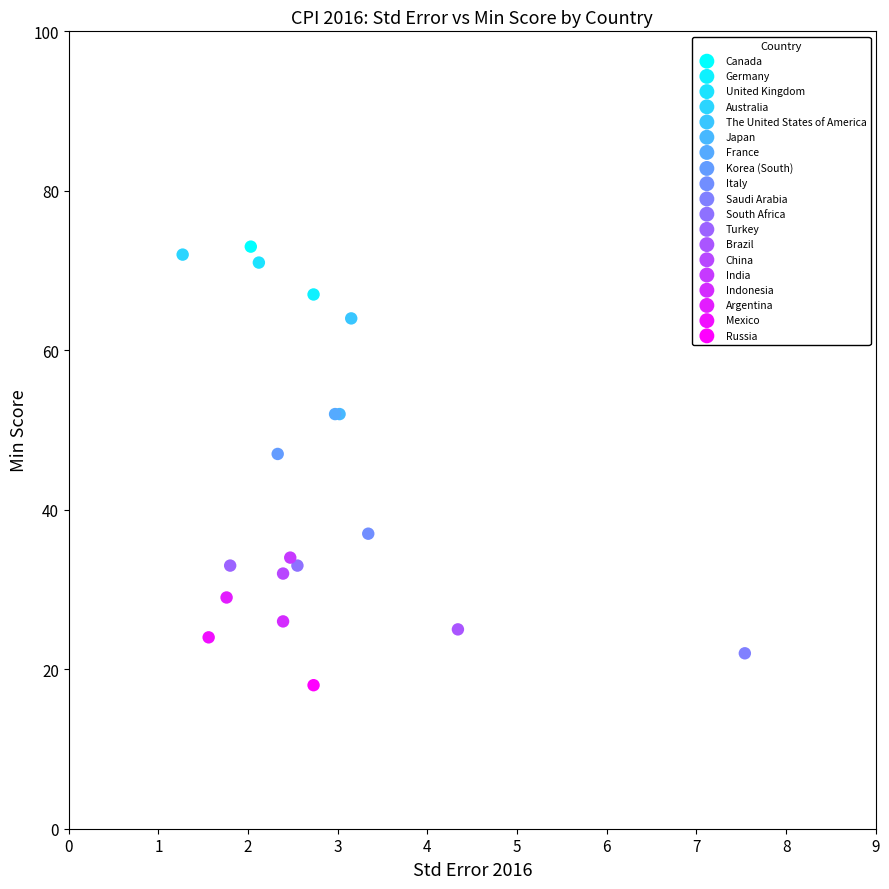

What are all the series names shown in the legend?

Canada, Germany, United Kingdom, Australia, The United States of America, Japan, France, Korea (South), Italy, Saudi Arabia, South Africa, Turkey, Brazil, China, India, Indonesia, Argentina, Mexico, Russia